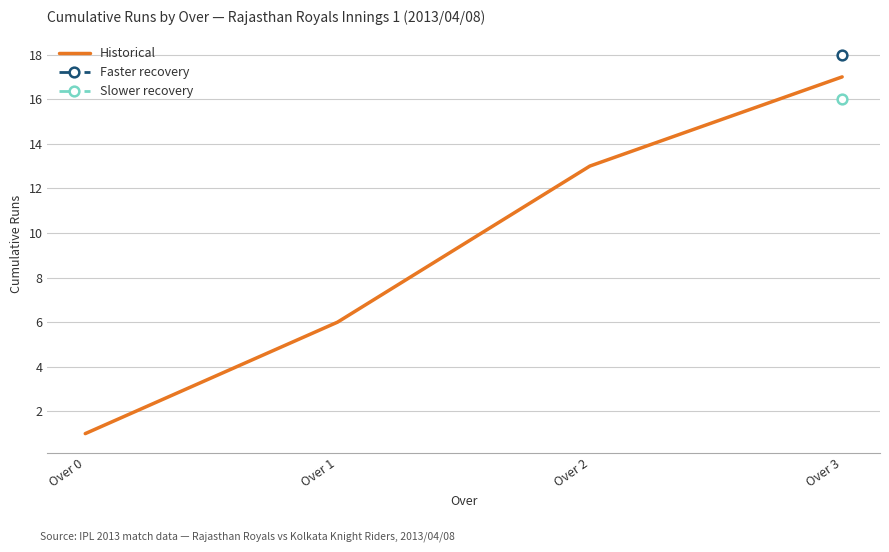

True or false: Slower recovery and Faster recovery intersect in this chart.

False